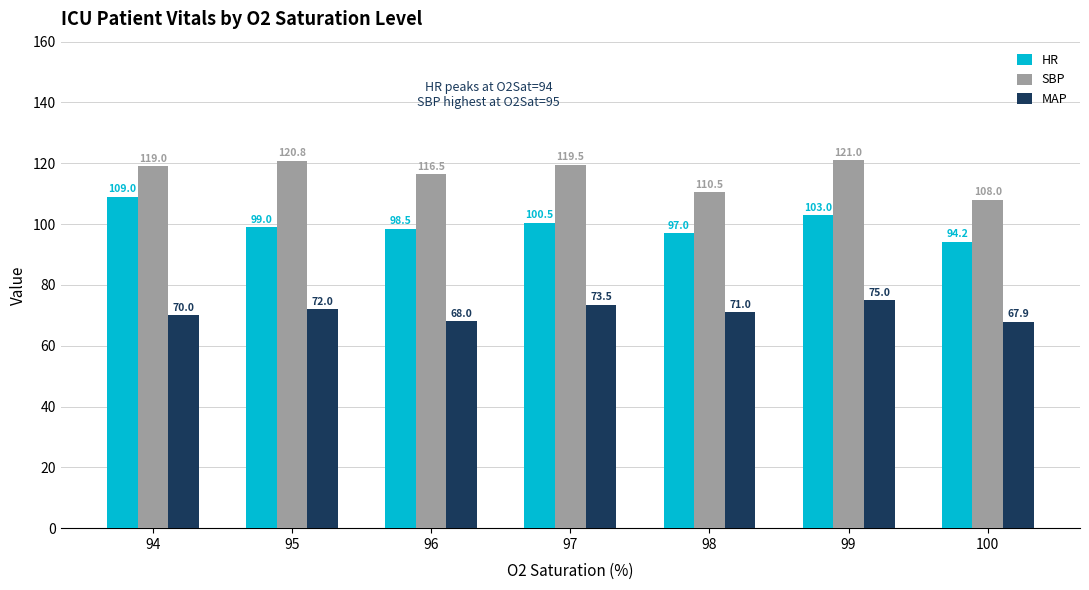

What is the minimum value shown in the chart?

67.9